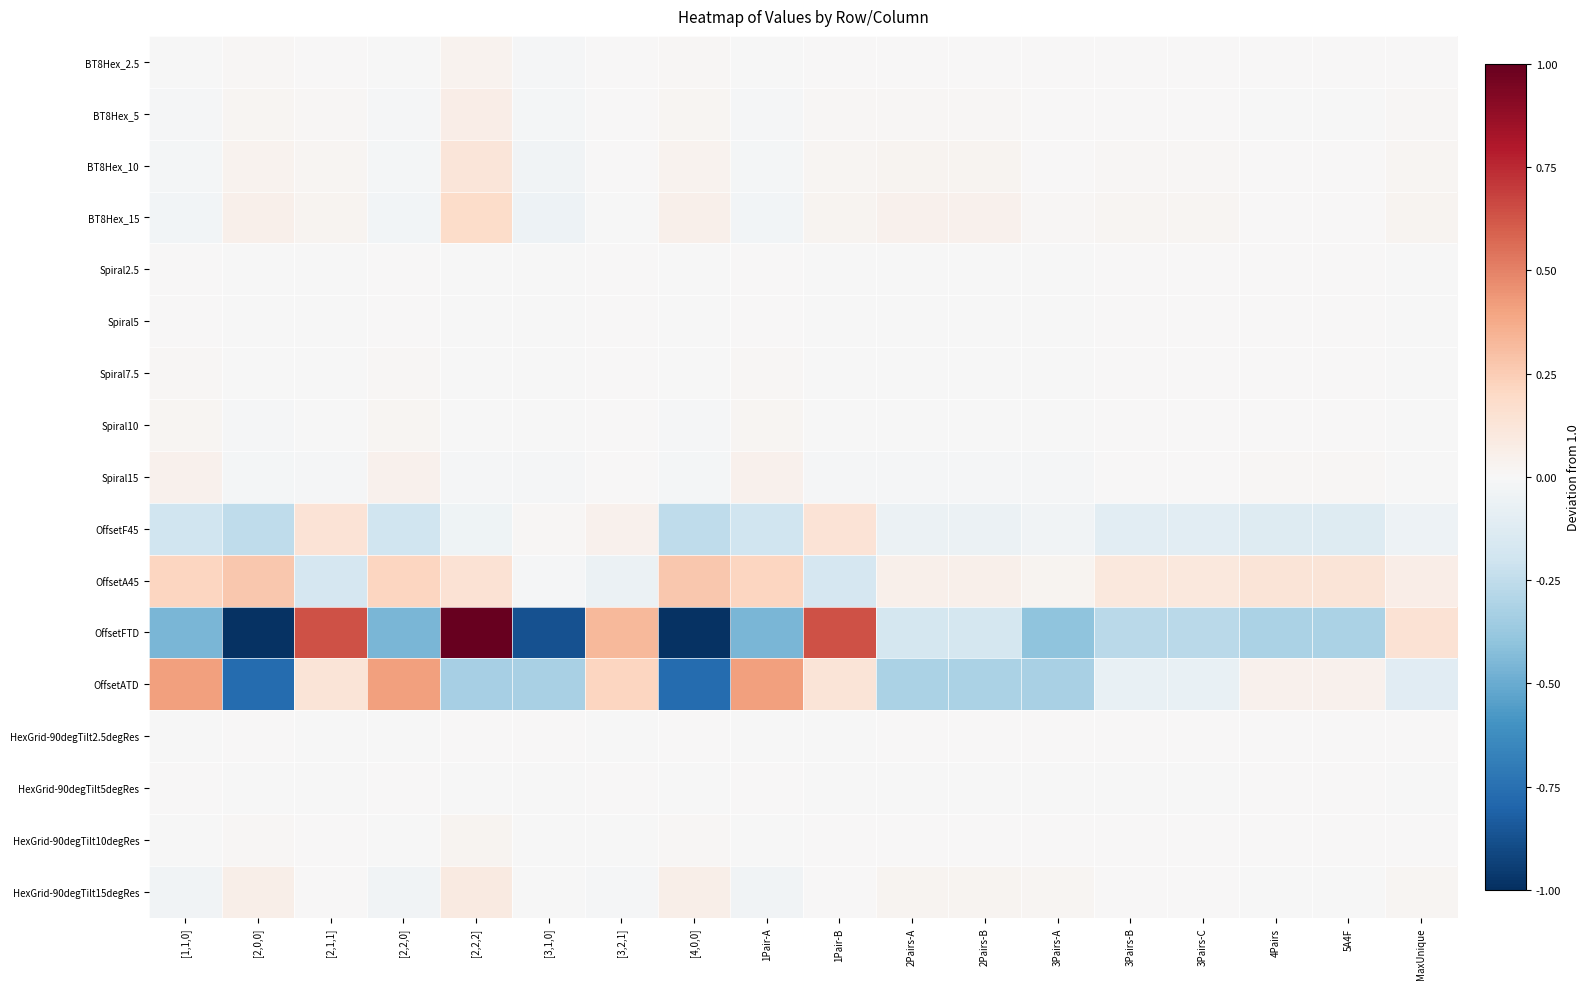

What is the greatest value displayed?

2.2